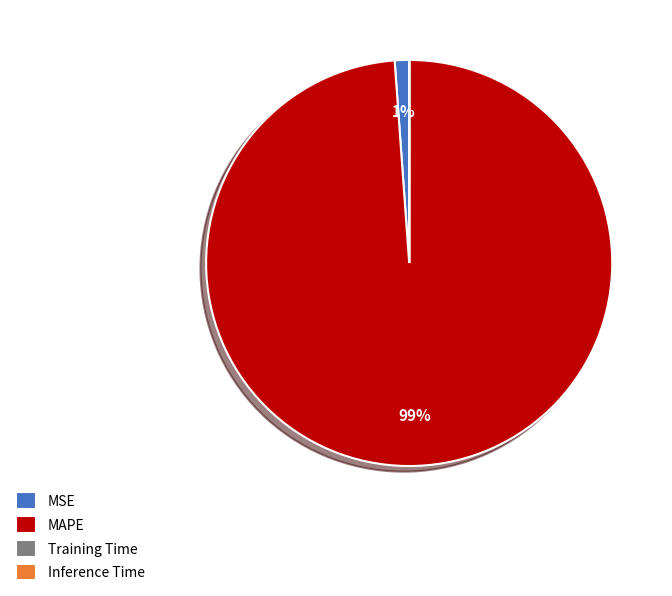

Which slice is the largest?

MAPE